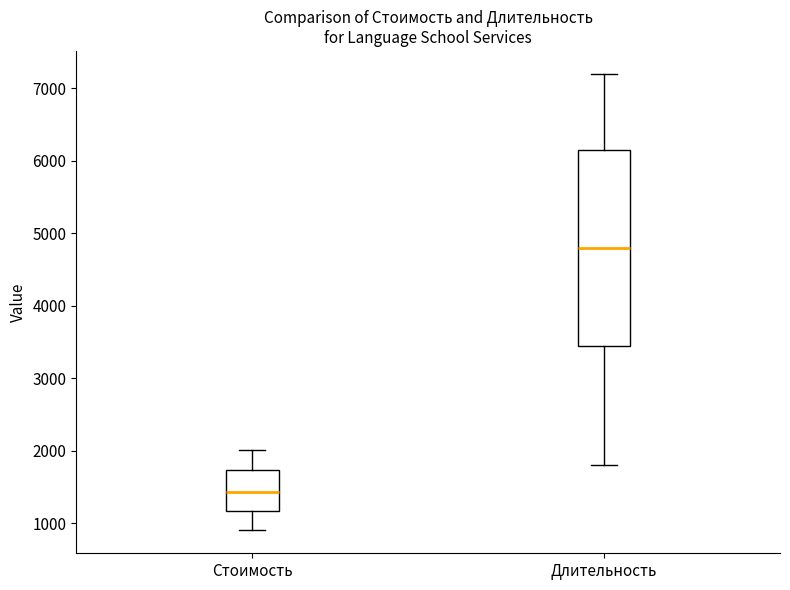

Comparing the boxes themselves (not the whiskers), which one is the tallest?

Длительность